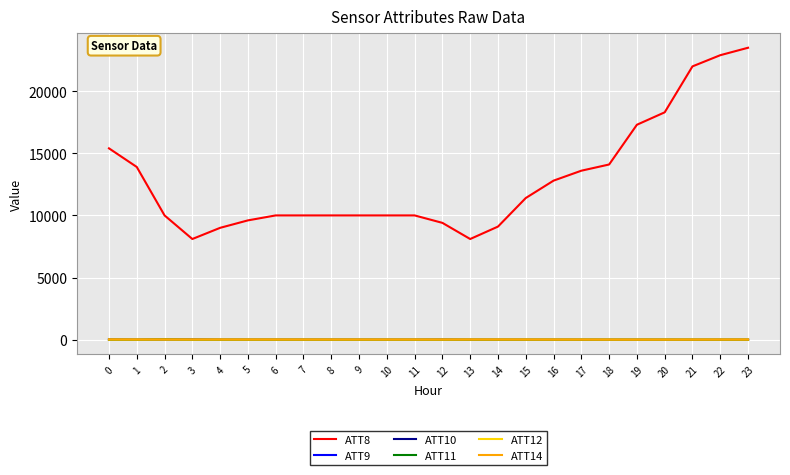

What is the average value of the ATT9 series?

-8.1